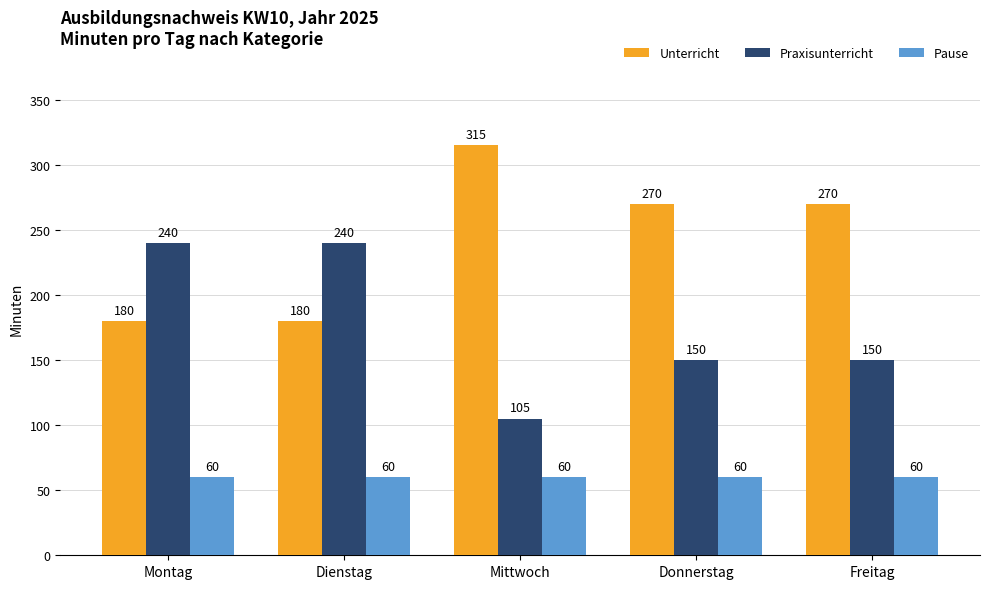

How many bars are there in total?

15